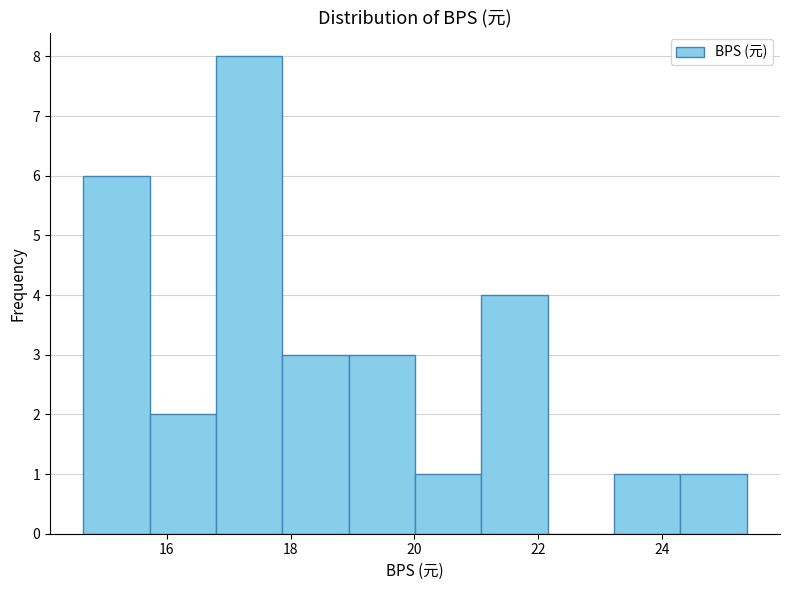

Reading left to right, transcribe this chart: for each bar, give the range it covers on the x-axis and its height. Neither the bar edges nor the heights are printed on the chart, so give them approximately, as read against the axes.

14.6 to 15.8: 6
15.8 to 16.8: 2
16.8 to 17.8: 8
17.8 to 19.0: 3
19.0 to 20.0: 3
20.0 to 21.0: 1
21.0 to 22.2: 4
22.2 to 23.2: 0
23.2 to 24.2: 1
24.2 to 25.4: 1